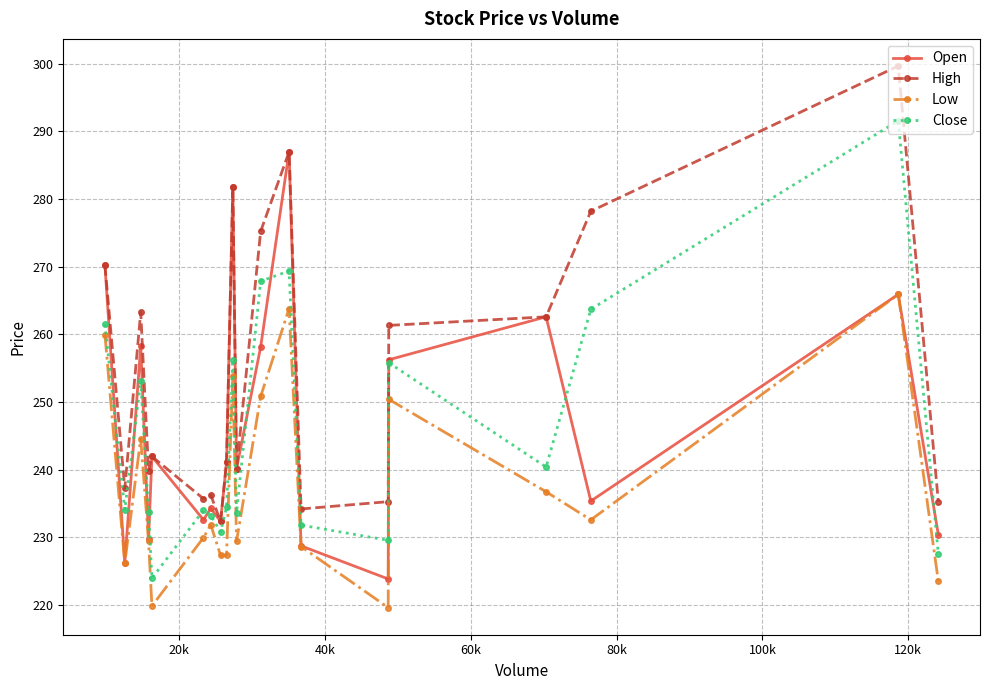

What is the minimum value shown in the chart?

219.6